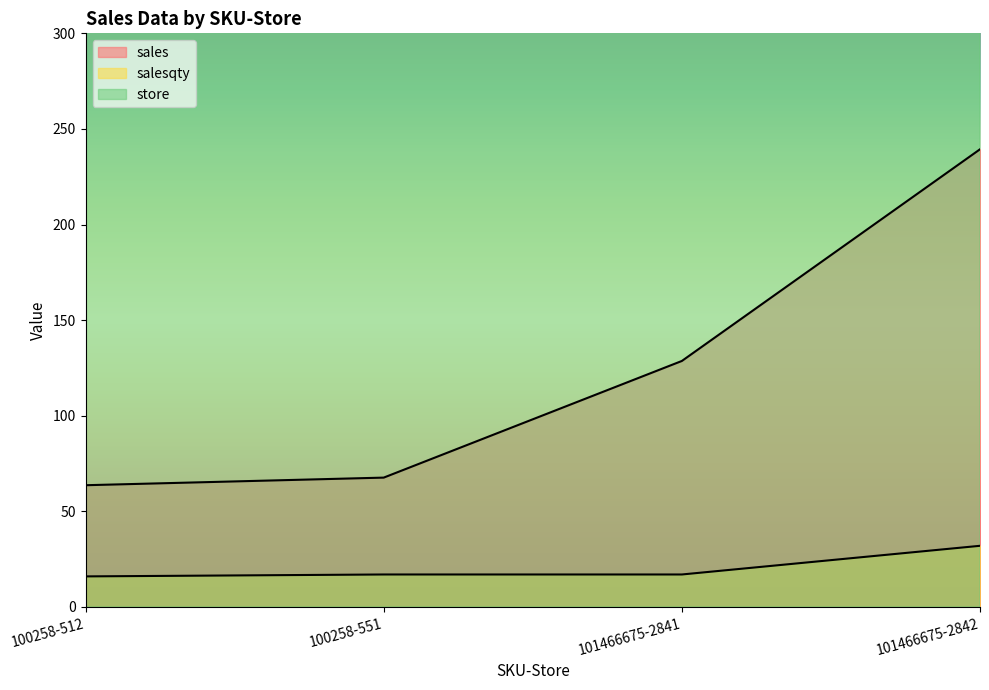

True or false: salesqty and store intersect in this chart.

False